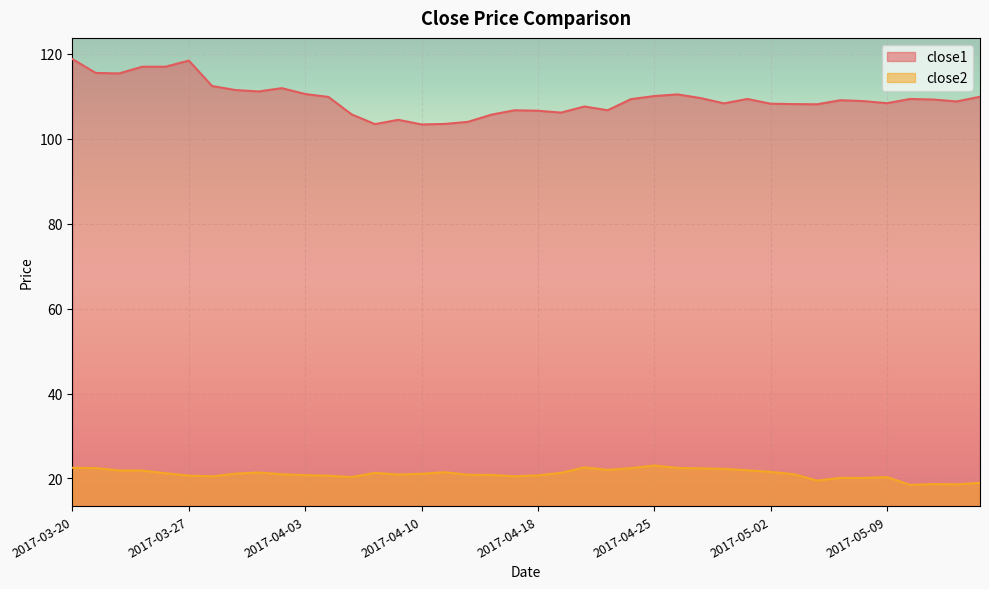

What is the difference between the highest and lowest values at 2017-04-20?

85.0